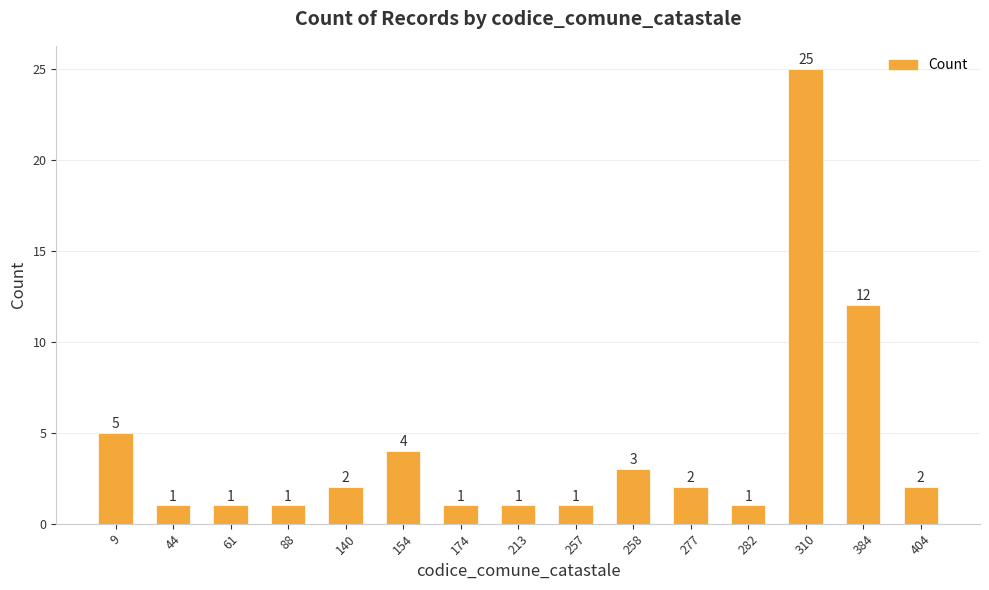

What is the minimum value shown in the chart?

1